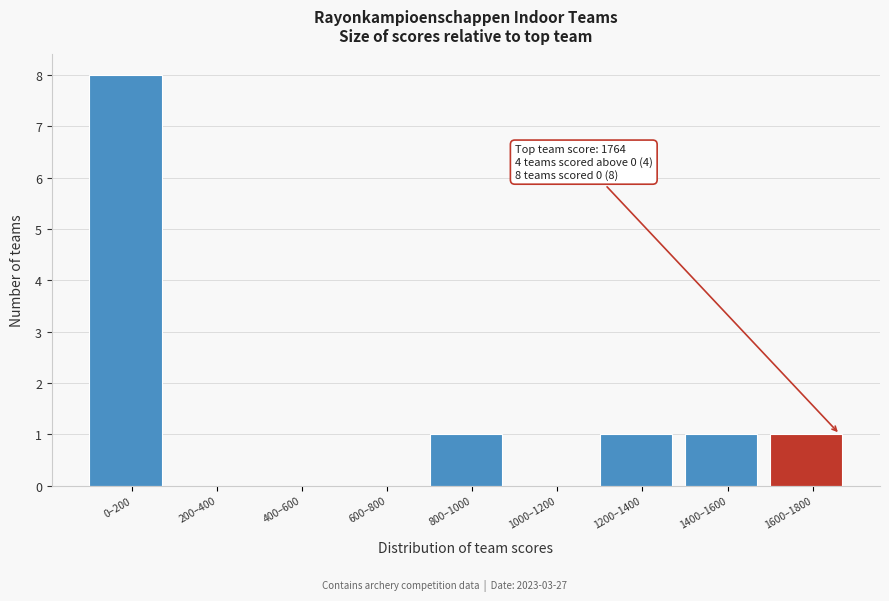

Reading left to right, list all the values displayed in this chart.

0–200=8	200–400=0	400–600=0	600–800=0	800–1000=1	1000–1200=0	1200–1400=1	1400–1600=1	1600–1800=1